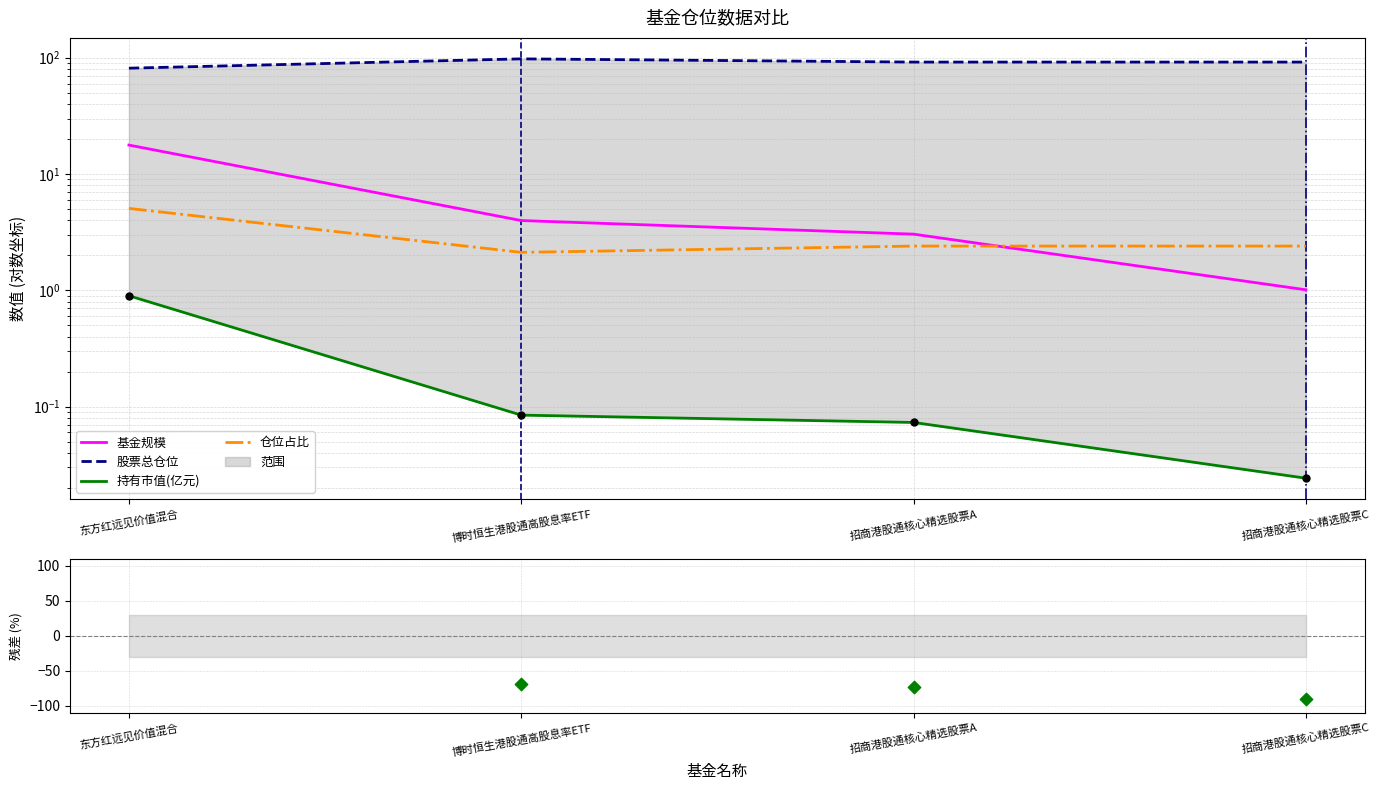

Which series contains the lowest Y value?

仓位占比残差